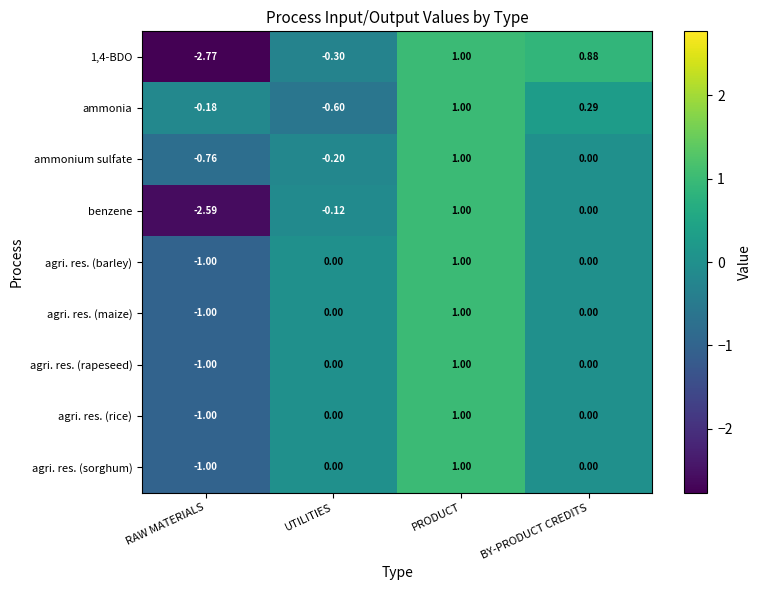

Where does the 1,4-BDO series first go above 0?

PRODUCT